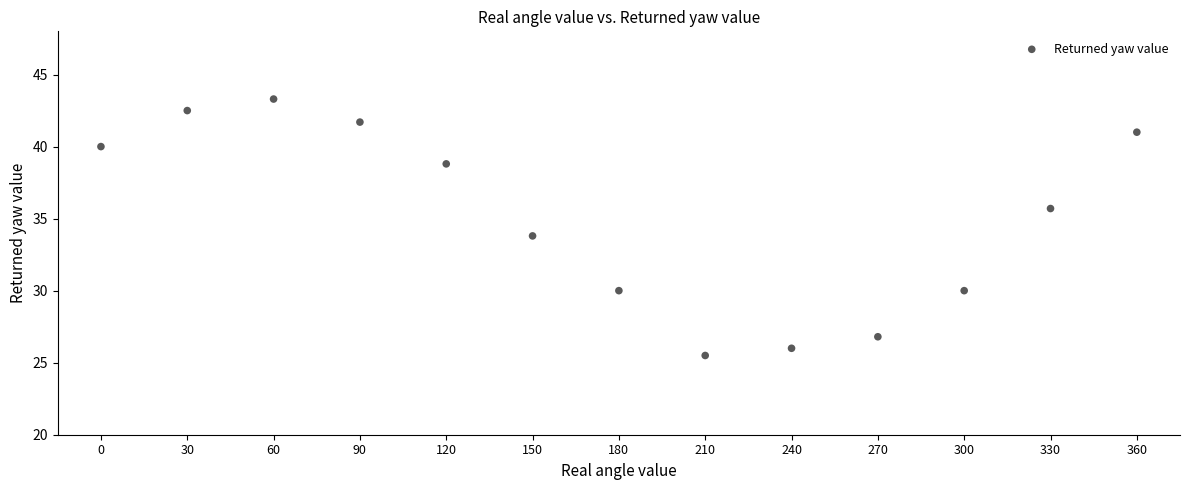

What is the range of X values (max minus min)?

360.0